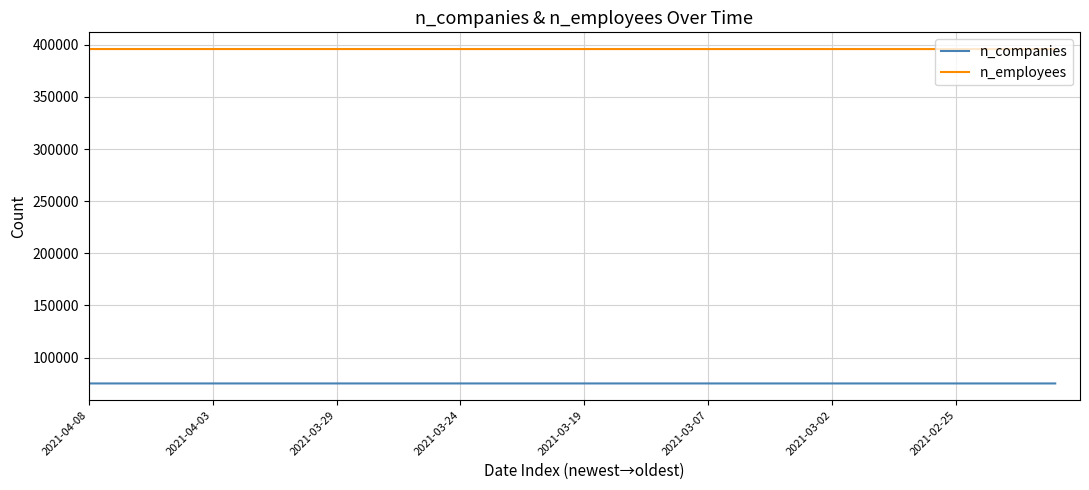

Which series has the largest total across all categories?

n_employees